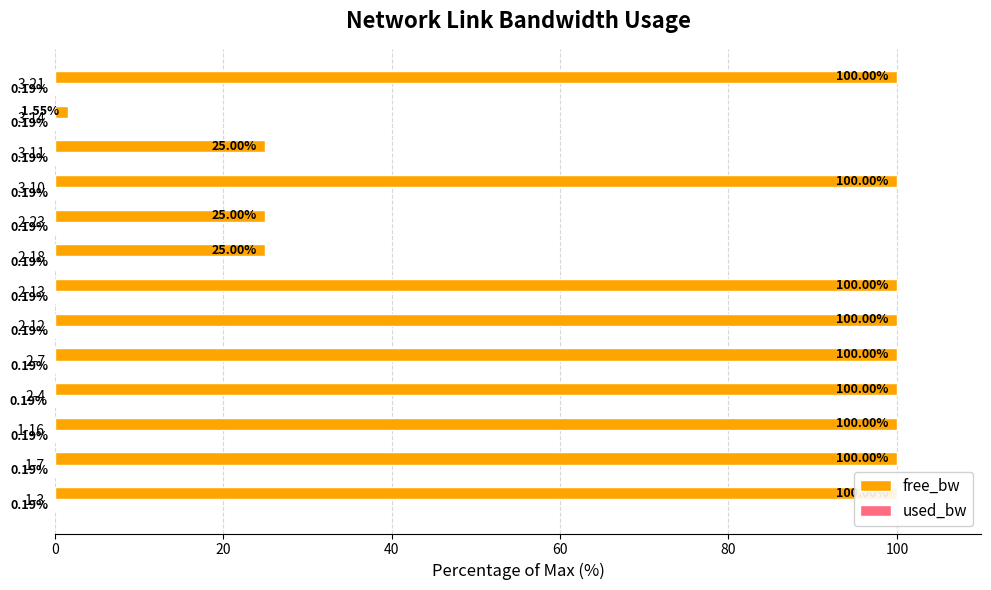

Between 3-10 and 3-14, which series saw the biggest shift?

free_bw